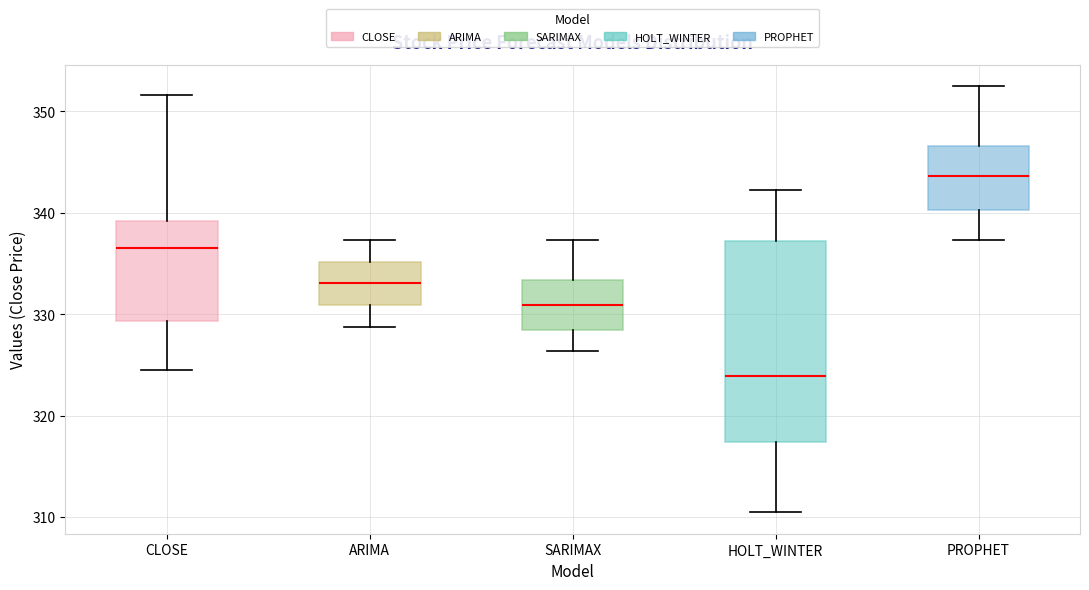

Where does the upper whisker of the box for PROPHET end on the y-axis? The values are not printed on the chart, so give them approximately, as read against the axis.

353